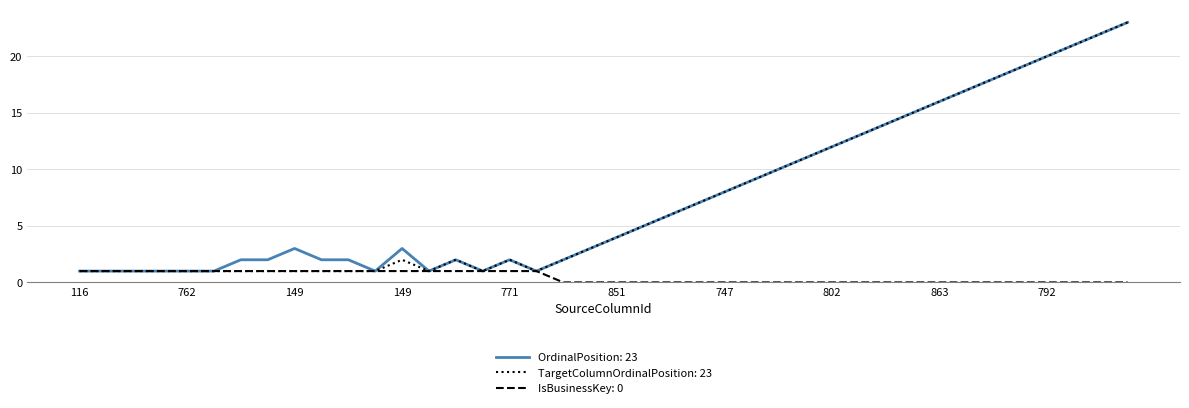

What is the greatest value displayed?

23